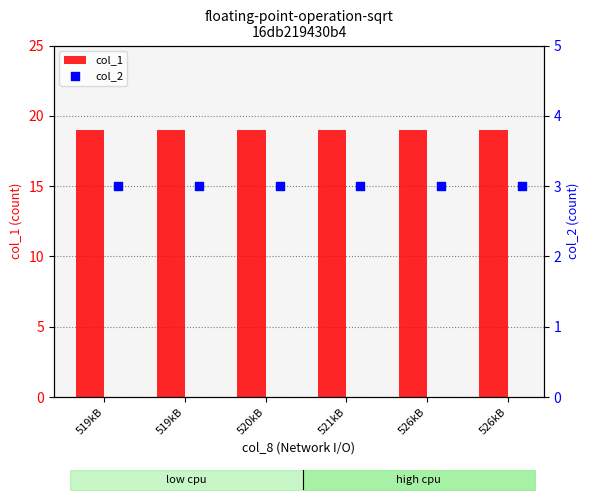

Which series has the largest total across all categories?

col_1